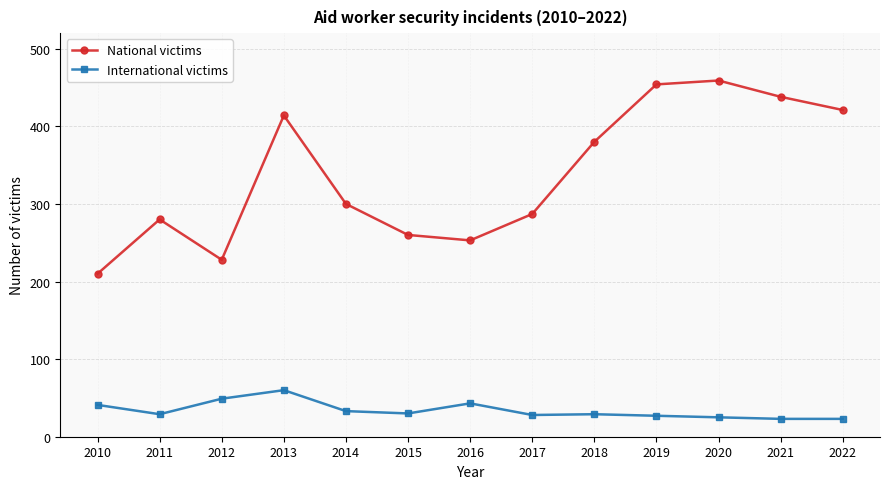

What are all the series names shown in the legend?

National victims, International victims